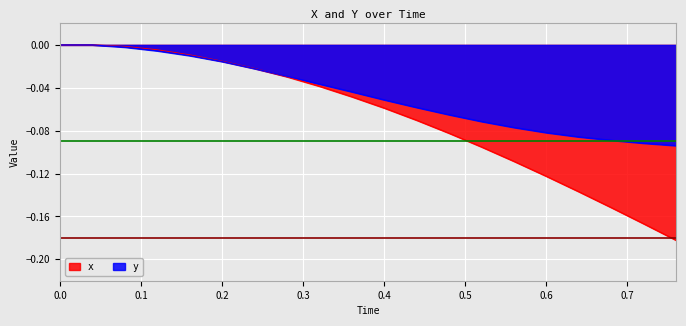

Rank the series at 0.72 from lowest to highest value.

x, y